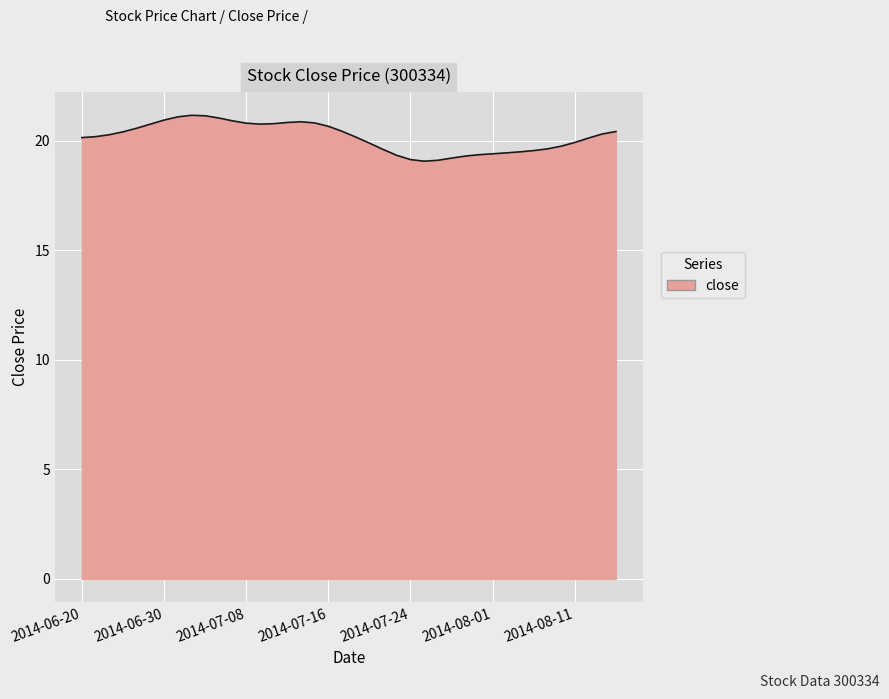

What is the smallest value displayed?

19.1